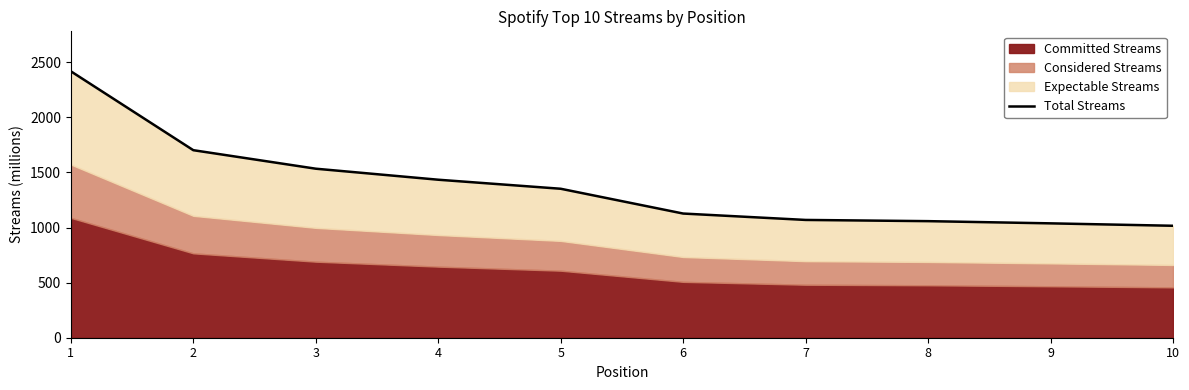

Reading left to right, transcribe all the data shown in this chart.

2418	1702	1534	1434	1352	1127	1069	1058	1038	1016